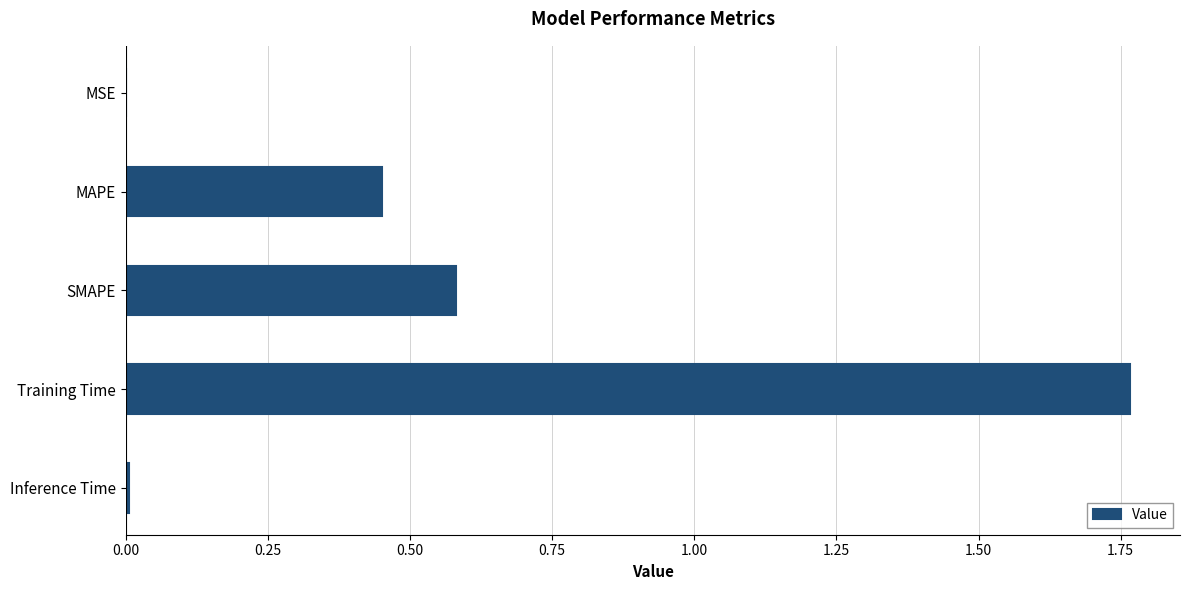

What is the change in value from MAPE to Training Time?

+1.3